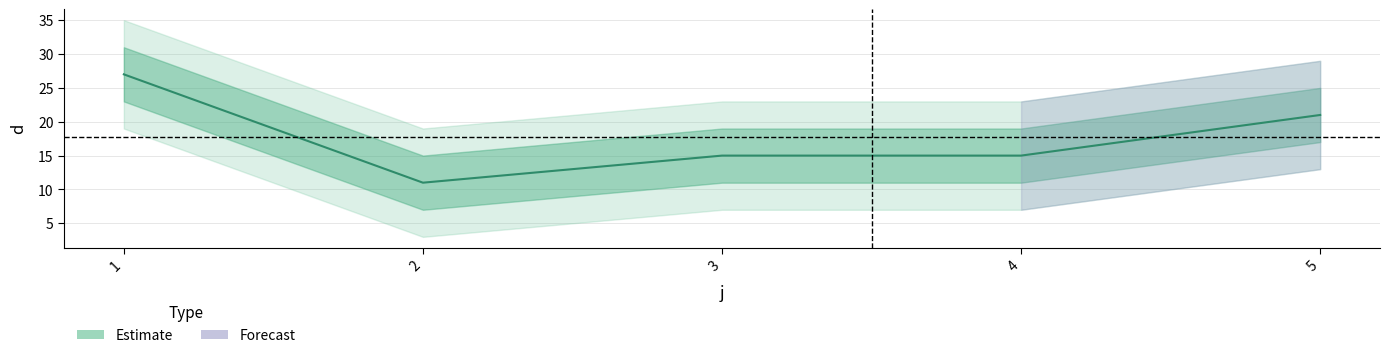

Rank the categories by value from highest to lowest.

1, 5, 3, 4, 2